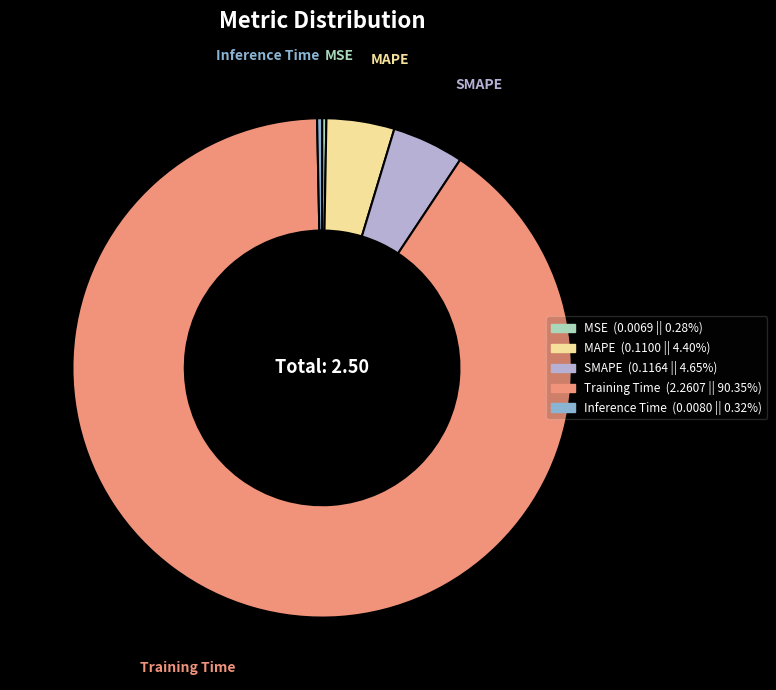

What is the largest slice in the pie chart?

Training Time